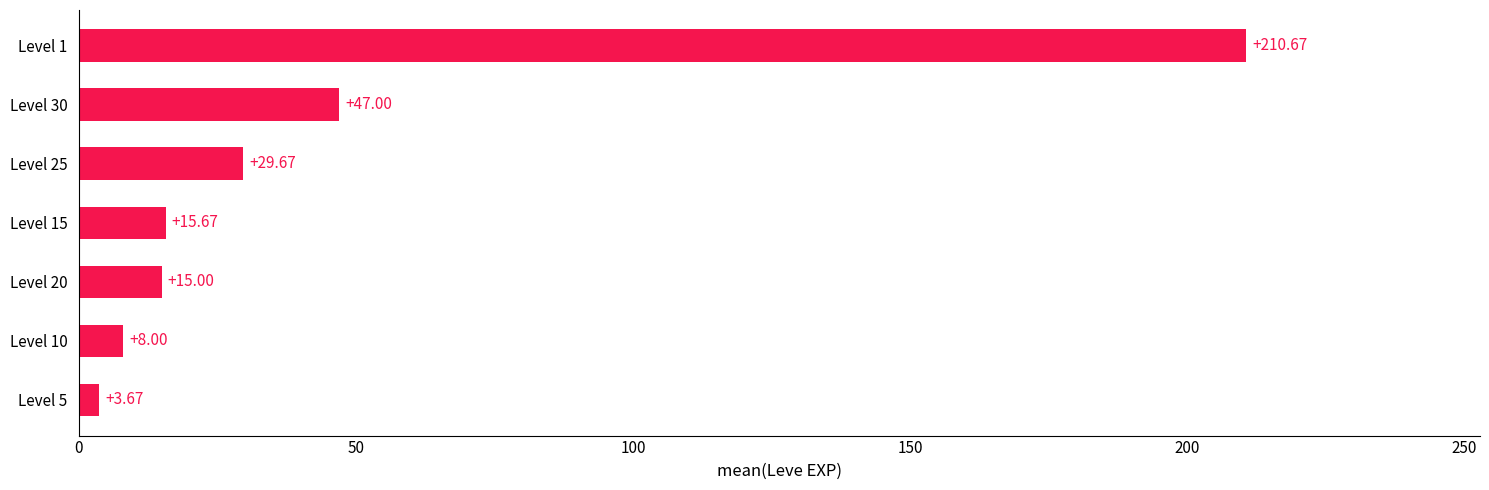

Rank the categories by value from highest to lowest.

Level 1, Level 30, Level 25, Level 15, Level 20, Level 10, Level 5